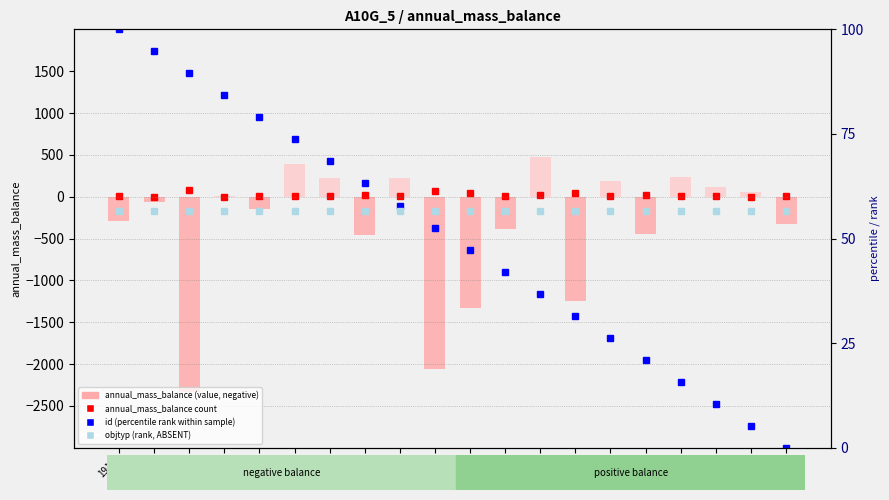

What is the sum of the id (percentile rank within sample) values at 1925 and 1922?

152.6